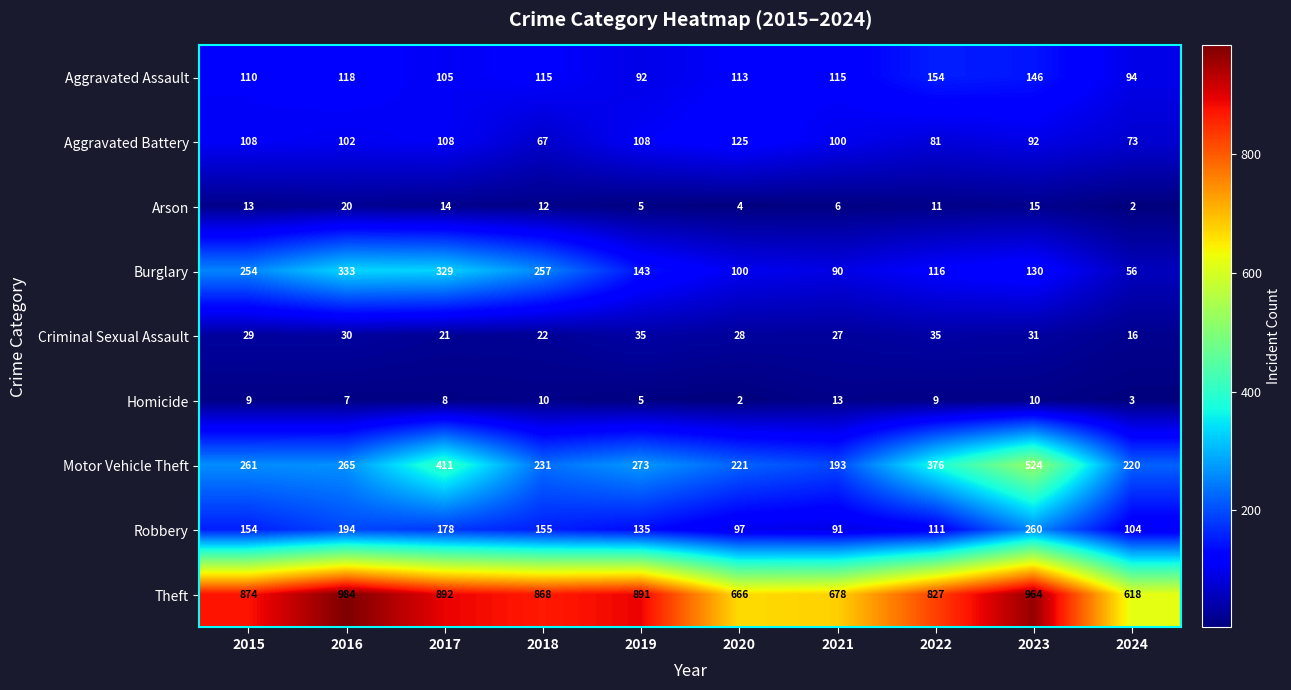

True or false: Theft has a value of 874 at 2015.

True